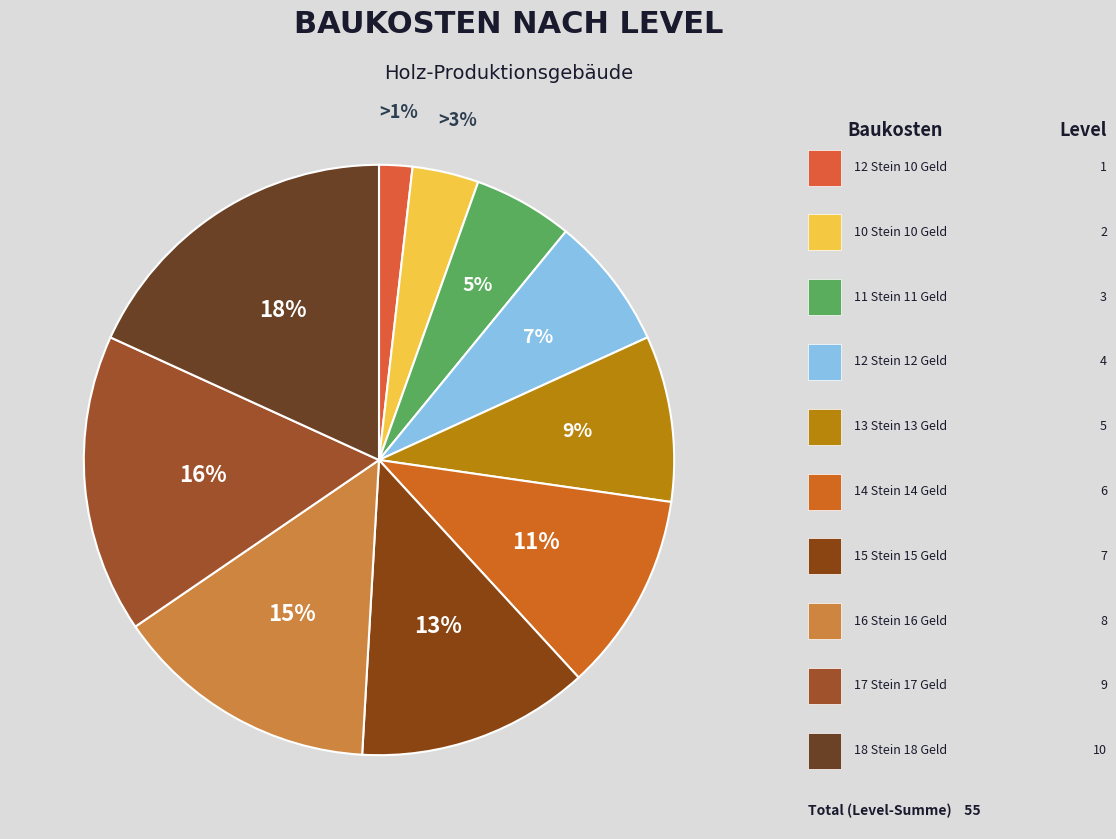

The 14 Stein 14 Geld slice represents 24% of the pie. True or false?

False